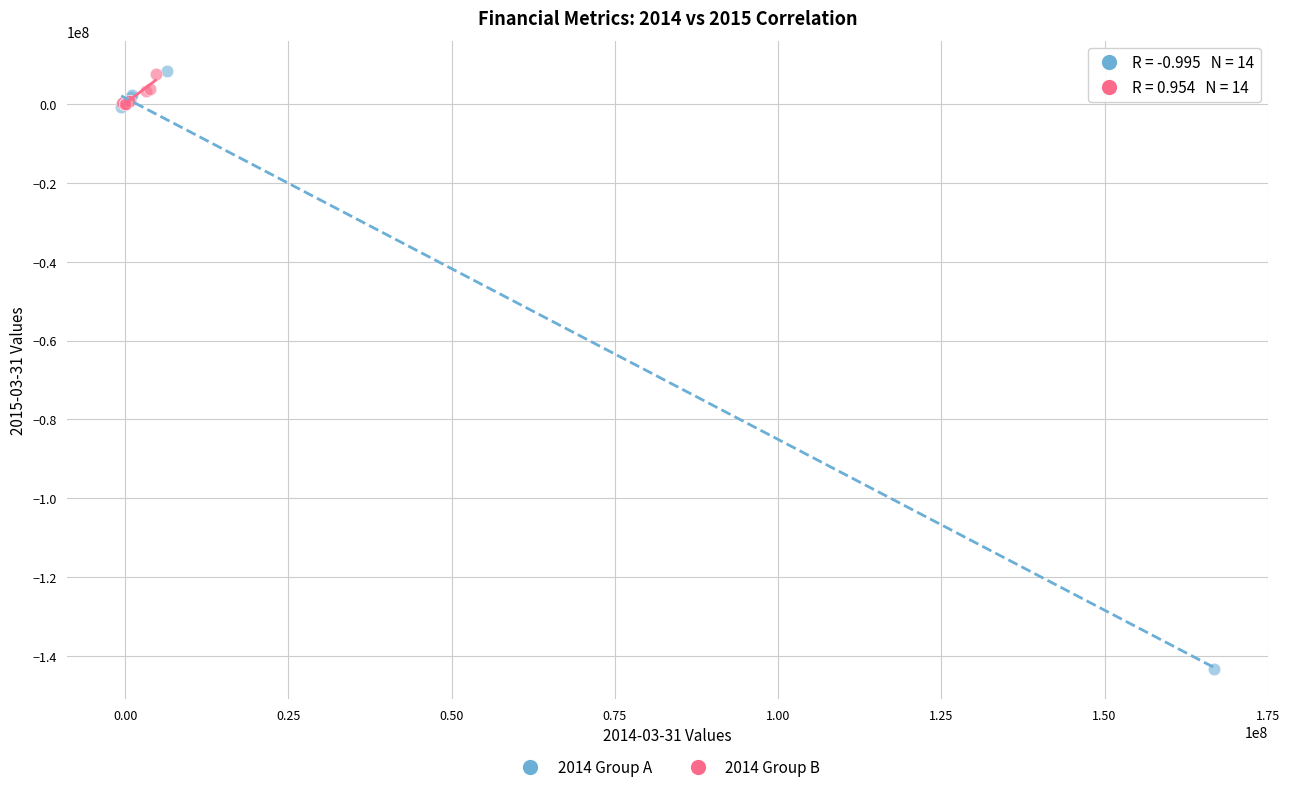

Which series reaches the minimum Y coordinate?

2014 Group A